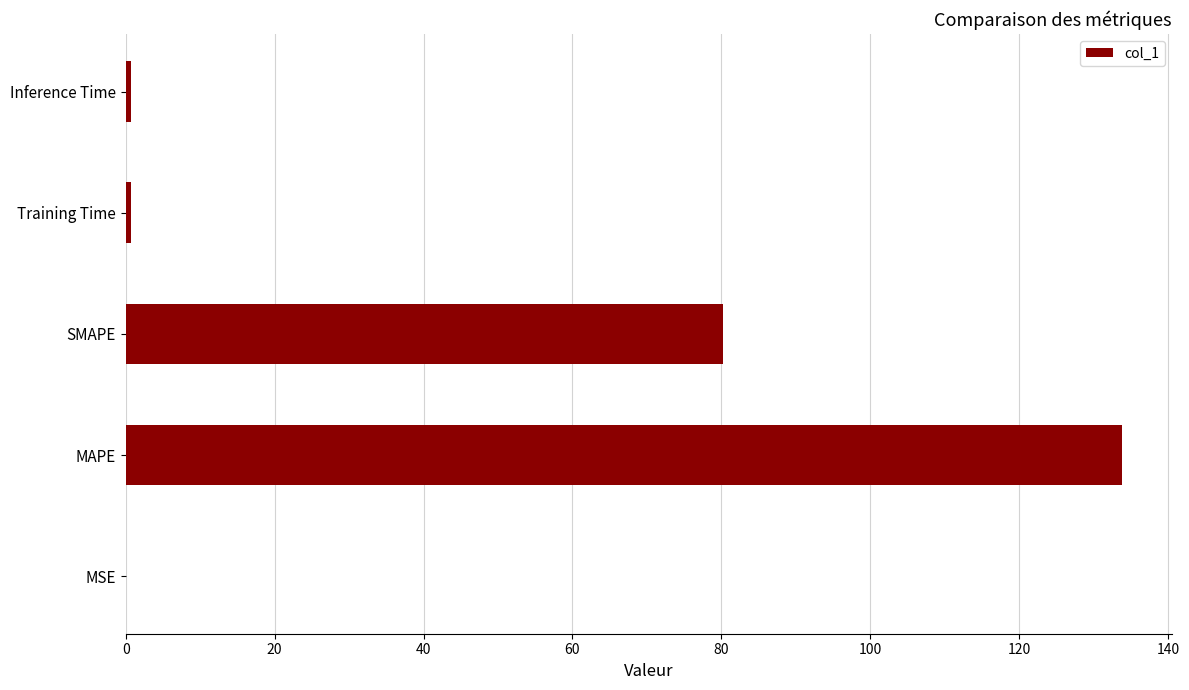

The chart shows a value of 80.2 at SMAPE. True or false?

True